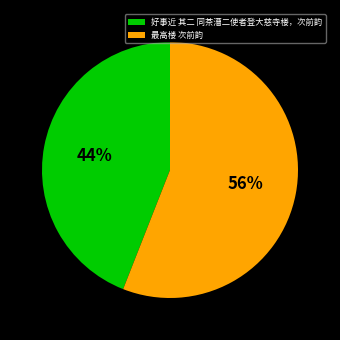

Approximately how many times larger is the value at 好事近 其二 同茶漕二使者登大慈寺楼，次前韵 compared to 最高楼 次前韵?

0.8